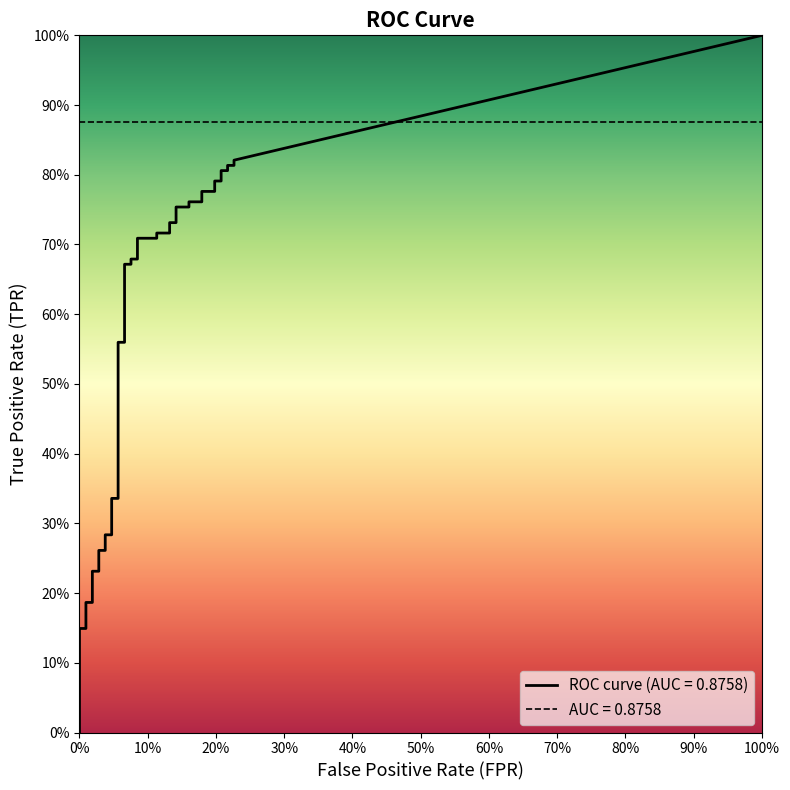

Is this an area chart (filled region under the line)?

No